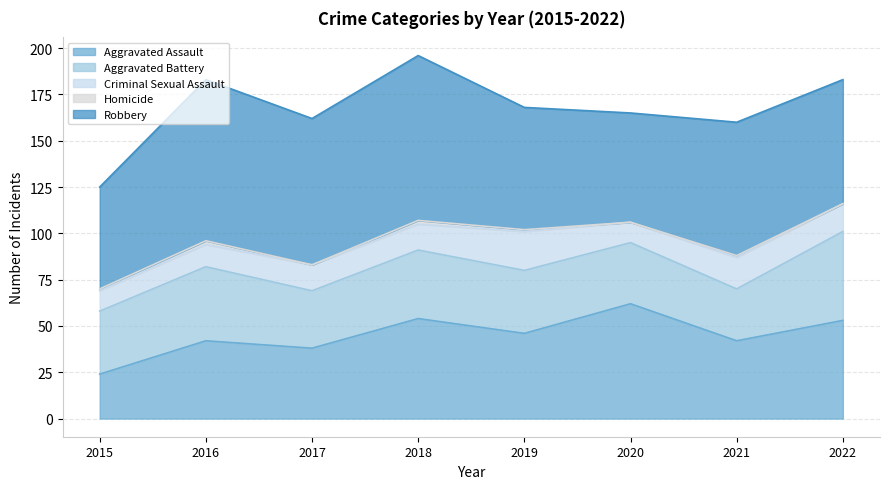

Reading right to left, transcribe all the data shown in this chart.

Aggravated Assault: 53	42	62	46	54	38	42	24
Aggravated Battery: 48	28	33	34	37	31	40	34
Criminal Sexual Assault: 15	17	11	21	14	14	12	11
Homicide: 0	1	0	1	2	0	2	1
Robbery: 67	72	59	66	89	79	87	55